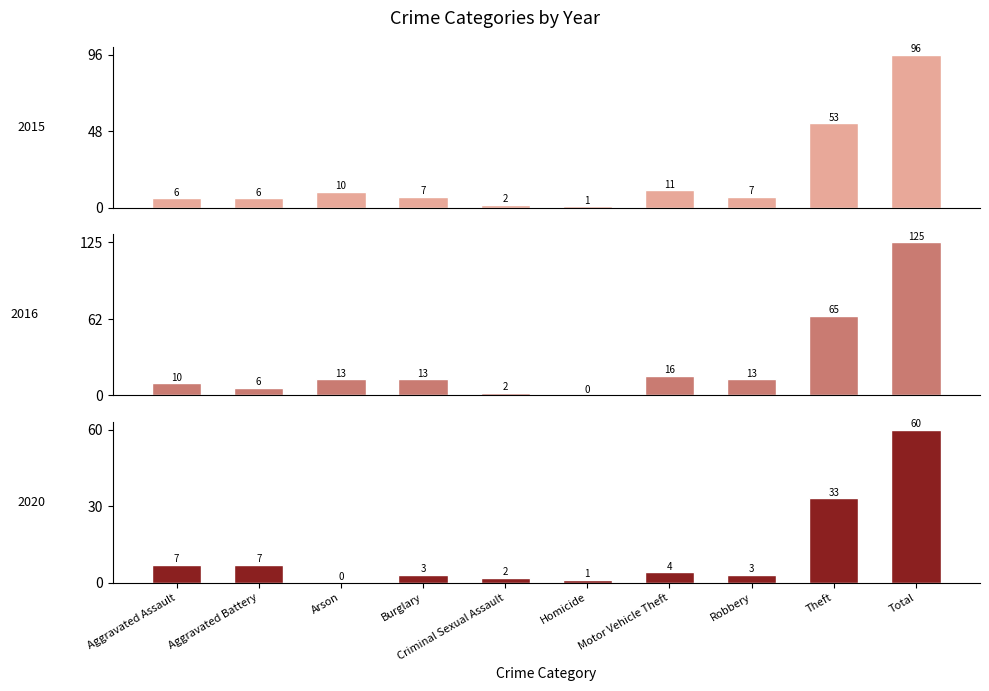

Read the 2016 value at Robbery.

13